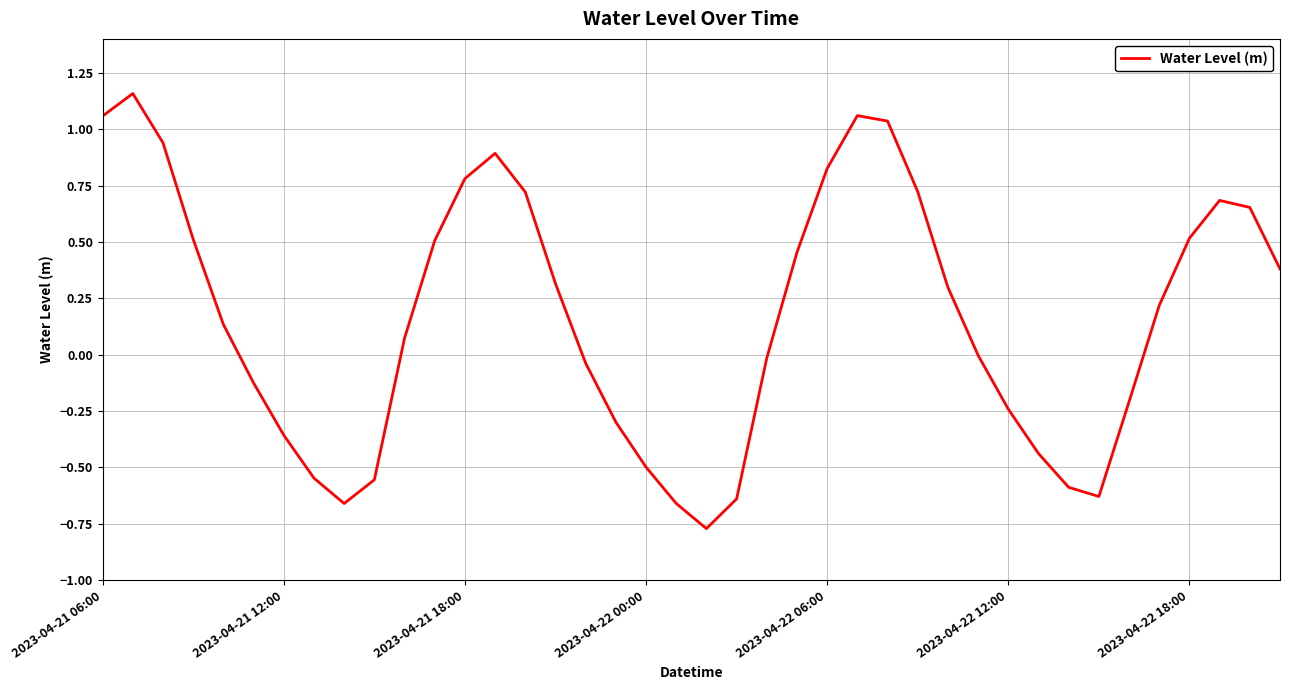

What is the difference between the maximum and minimum values?

1.9